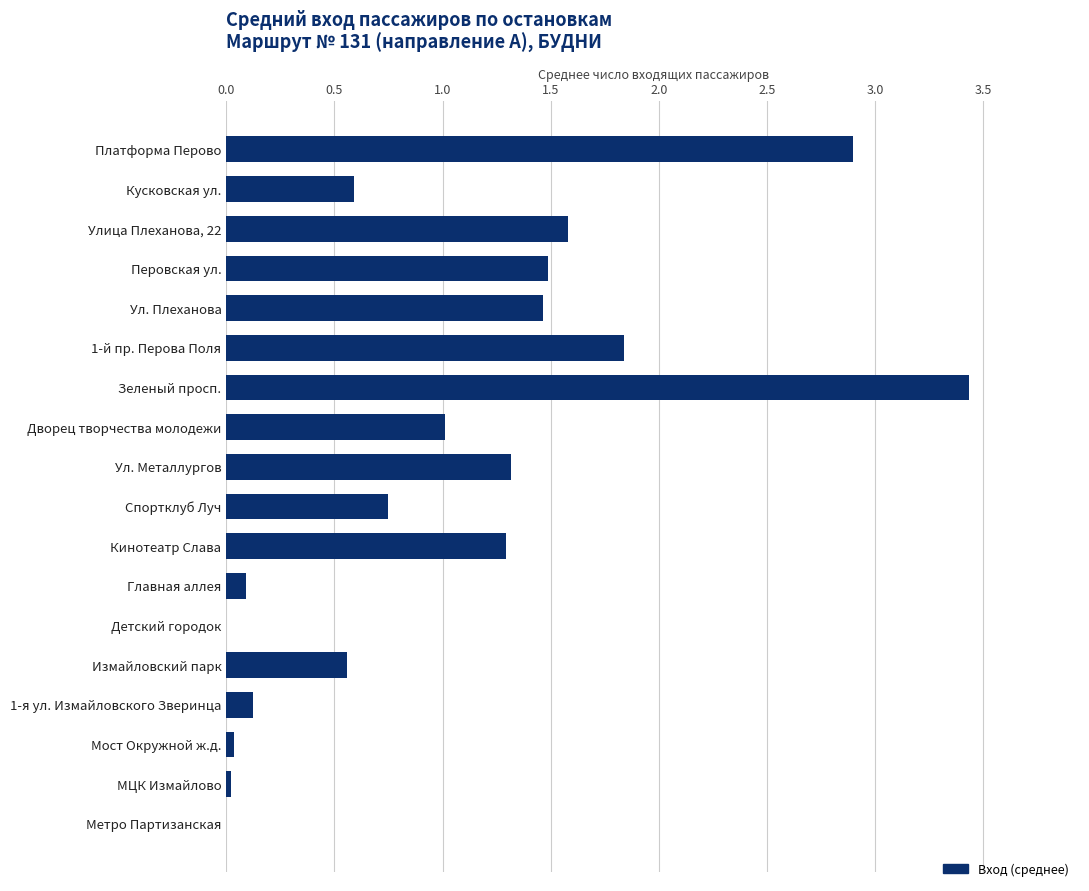

Count the number of categories in the chart.

18